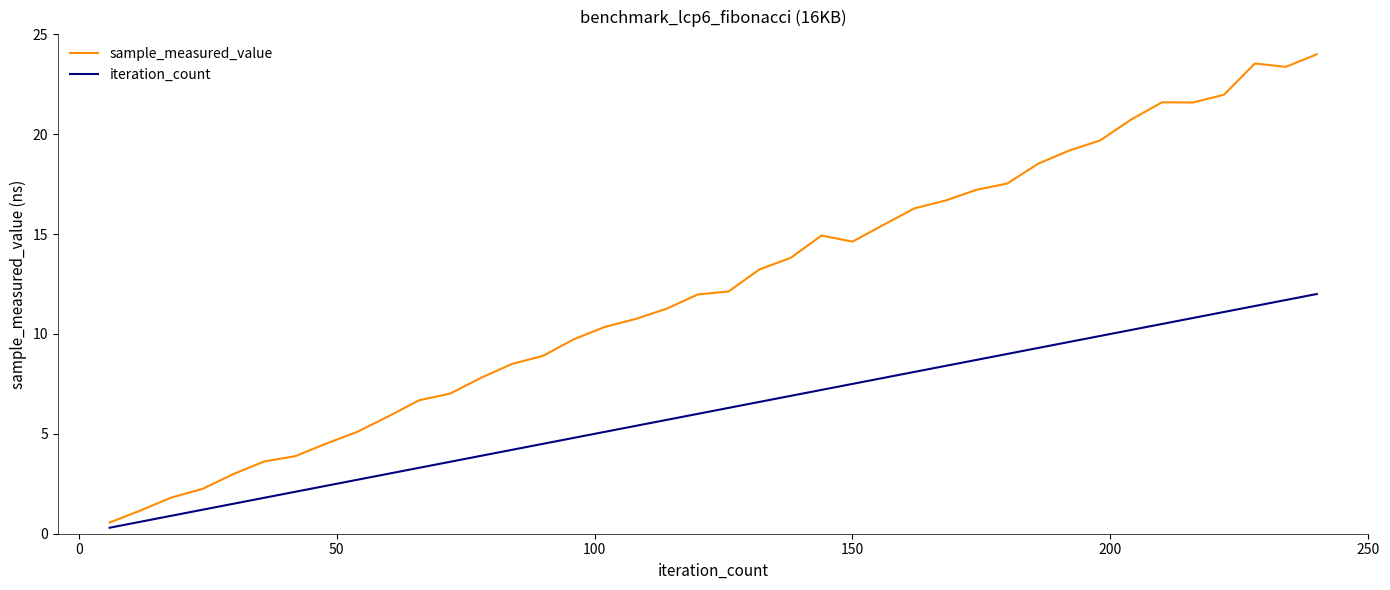

True or false: sample_measured_value and iteration_count cross at least once.

False